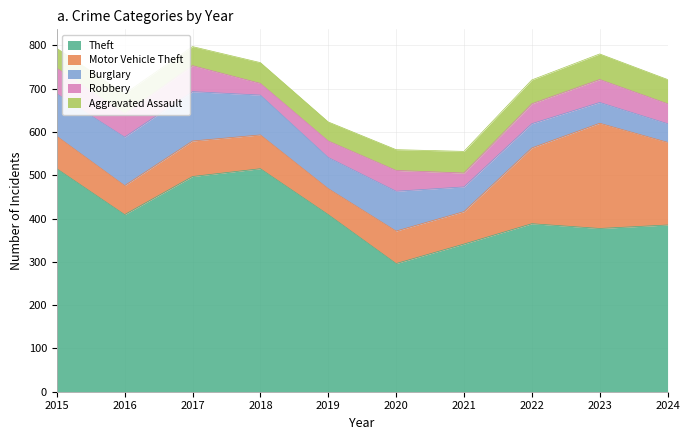

How many times do Burglary and Motor Vehicle Theft cross each other?

1